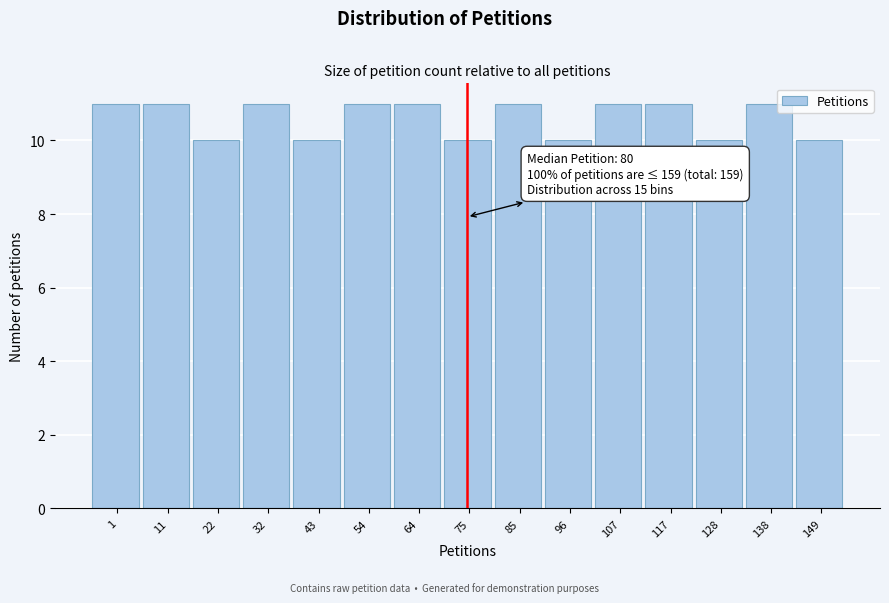

Reading right to left, transcribe all the data shown in this chart.

149=10	138=11	128=10	117=11	107=11	96=10	85=11	75=10	64=11	54=11	43=10	32=11	22=10	11=11	1=11